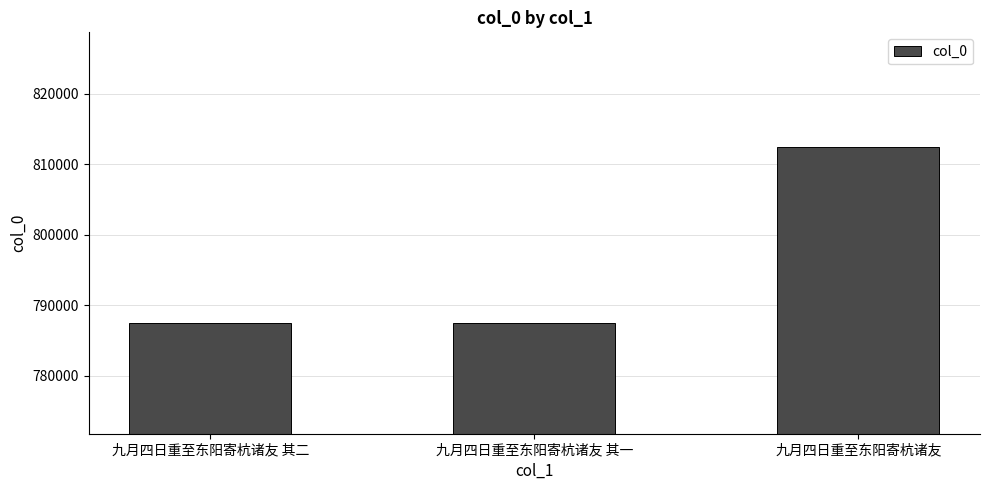

What is the change in value from 九月四日重至东阳寄杭诸友 其二 to 九月四日重至东阳寄杭诸友 其一?

-1